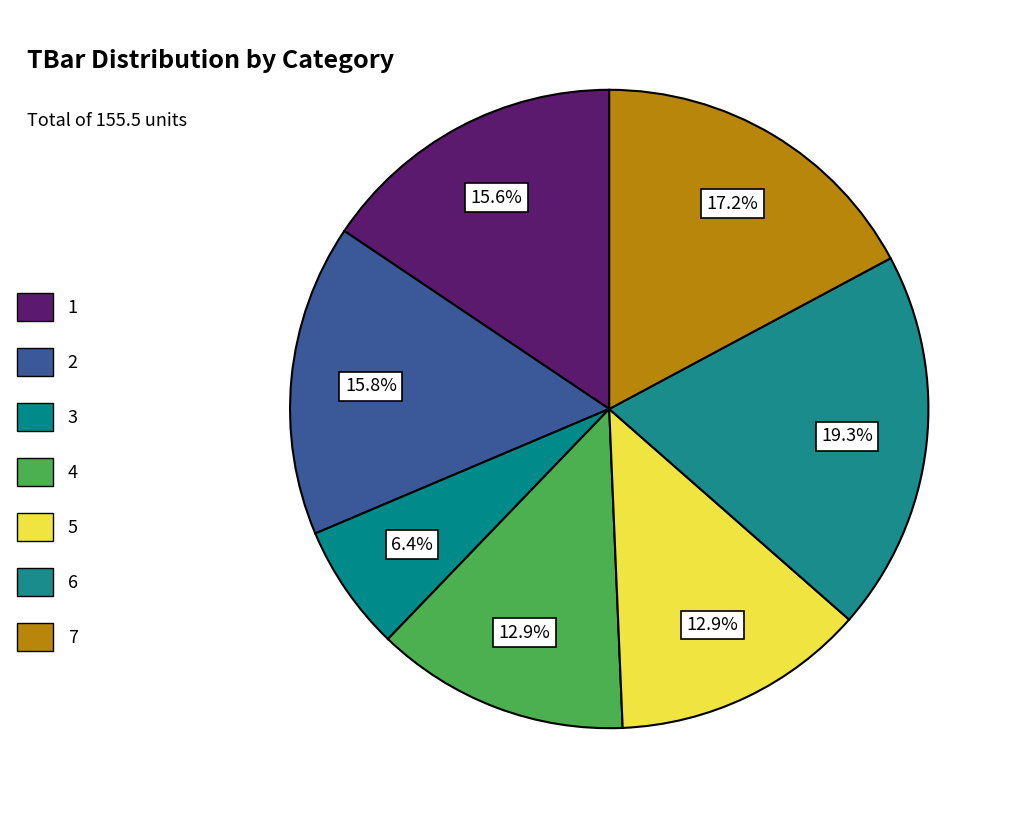

How many slices are in this pie chart?

7